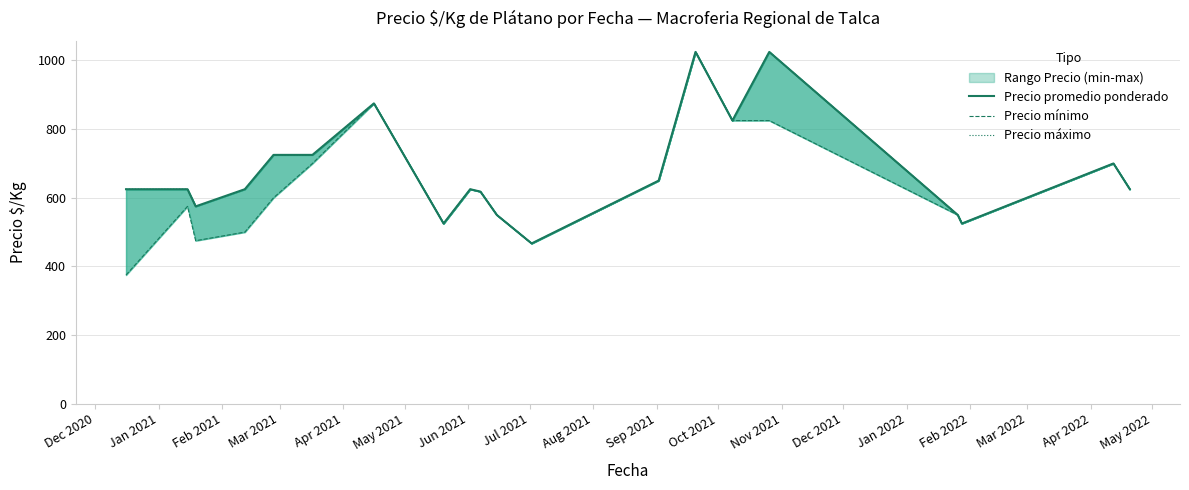

What is the maximum value shown in the chart?

1025